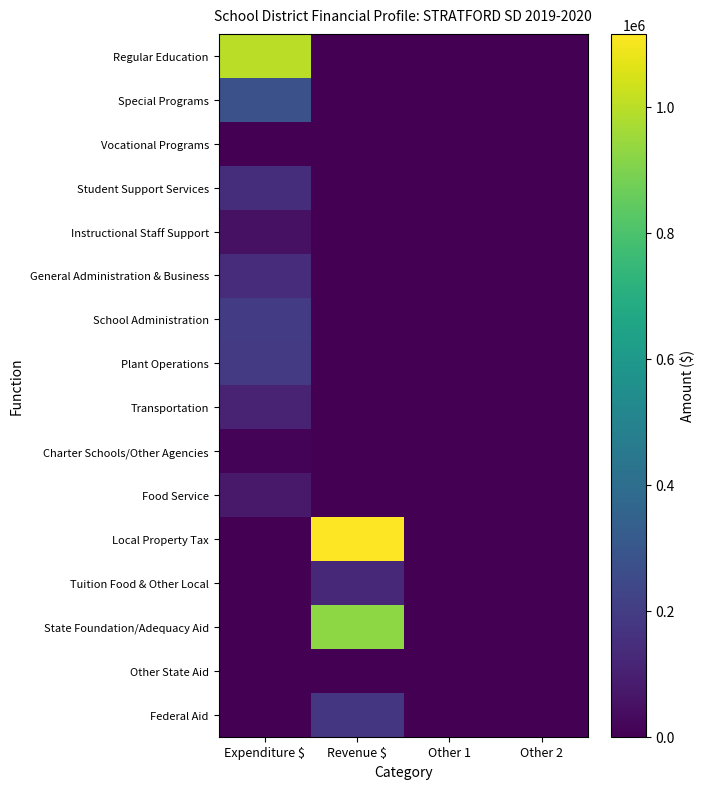

Which series has the largest total across all categories?

Local Property Tax